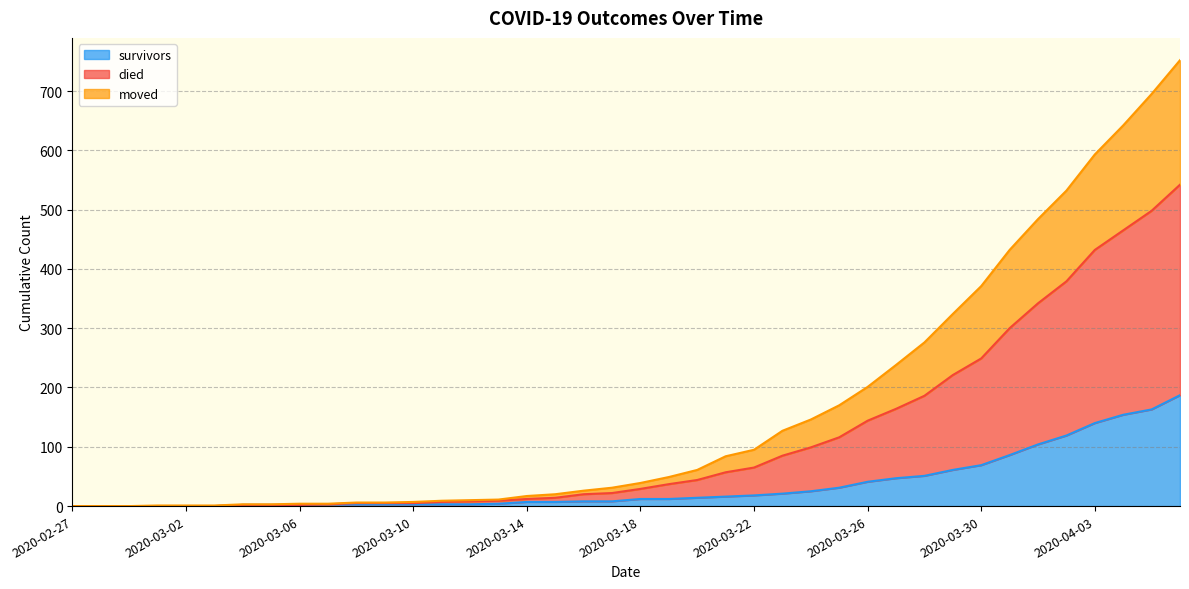

Where is survivors nearest to the value 93?

2020-03-31